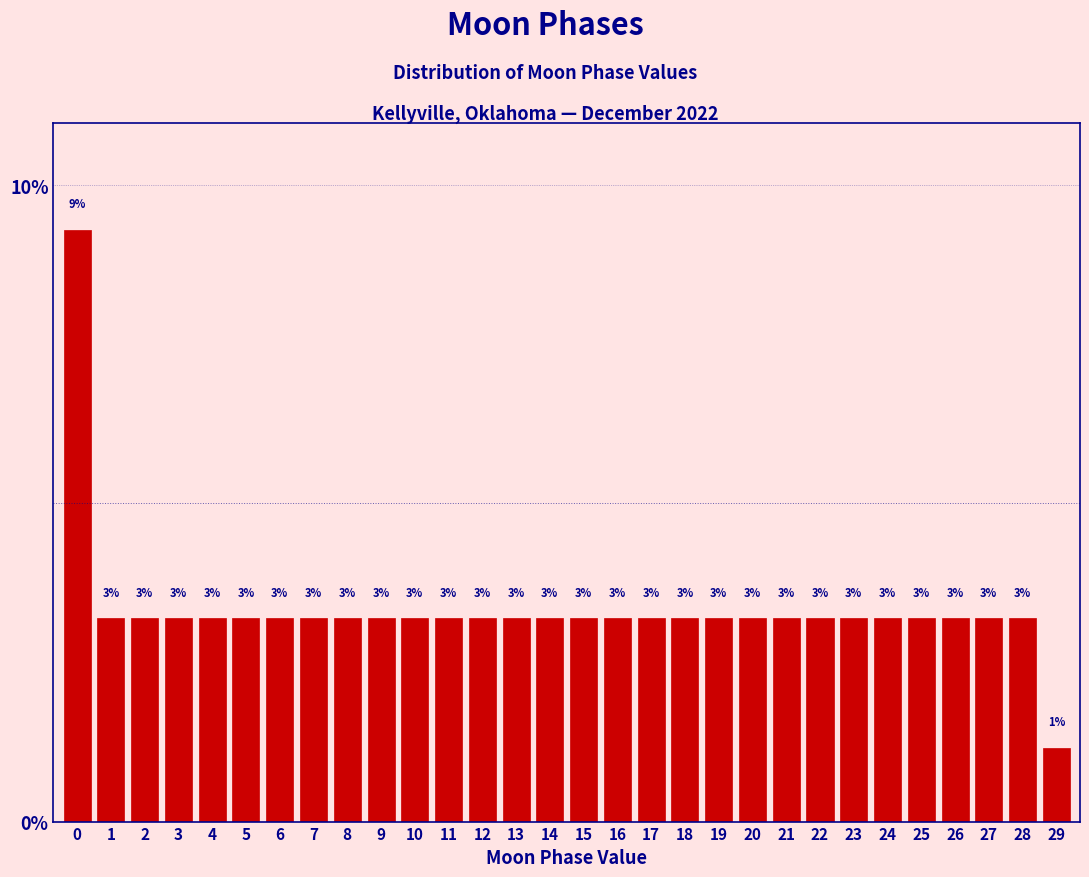

Are the bars horizontal?

No